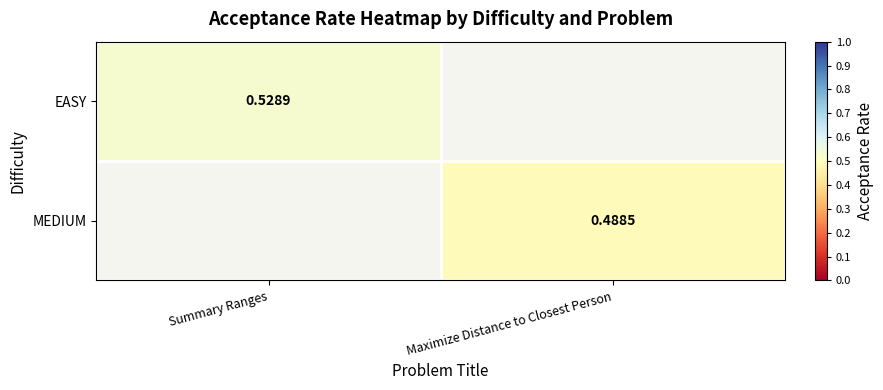

How many distinct data groups are displayed?

2